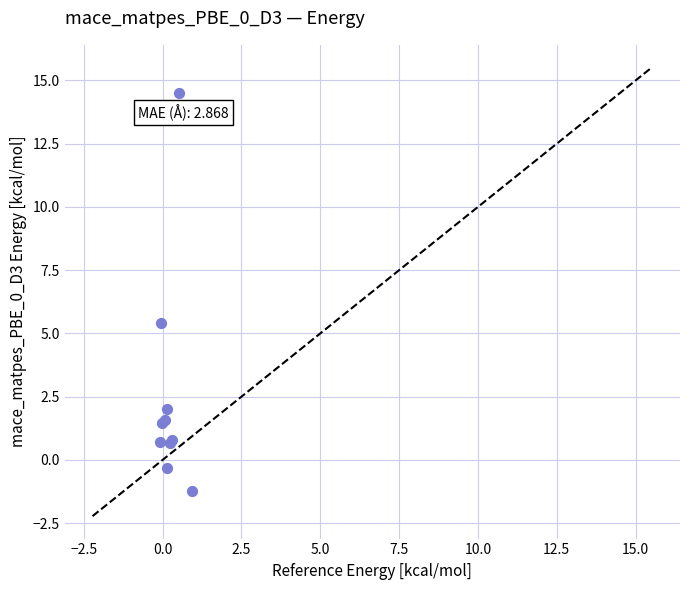

What Y value in the scatter plot is closest to 6?

5.4